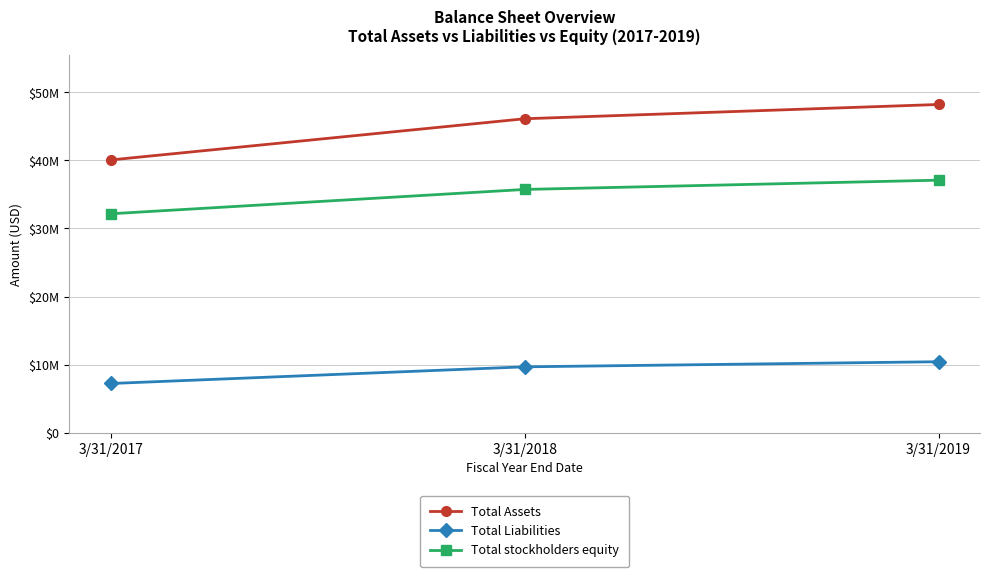

Which label corresponds to the largest value in the chart?

3/31/2019